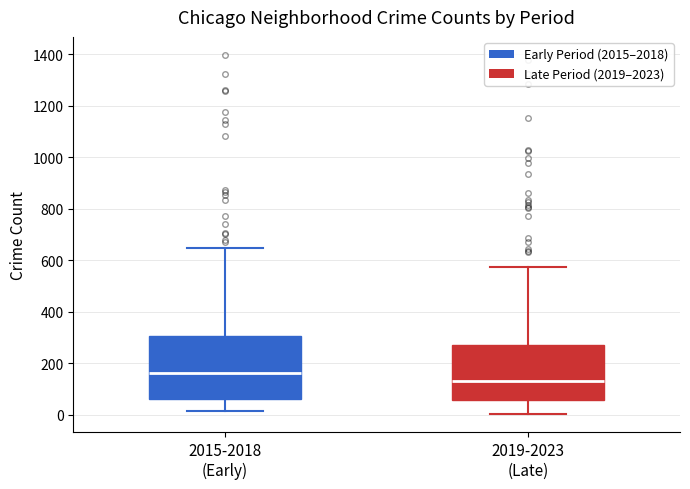

Reading left to right, transcribe this box plot: for each box, give where its median line is, the range the box spans, and where its two whiskers end, as read against the y-axis. The values are not printed on the chart, so give them approximately, as read against the axis.

2015-2018 (Early): median 160, box 60 to 300, whiskers 20 to 640
2019-2023 (Late): median 140, box 60 to 280, whiskers 0 to 580